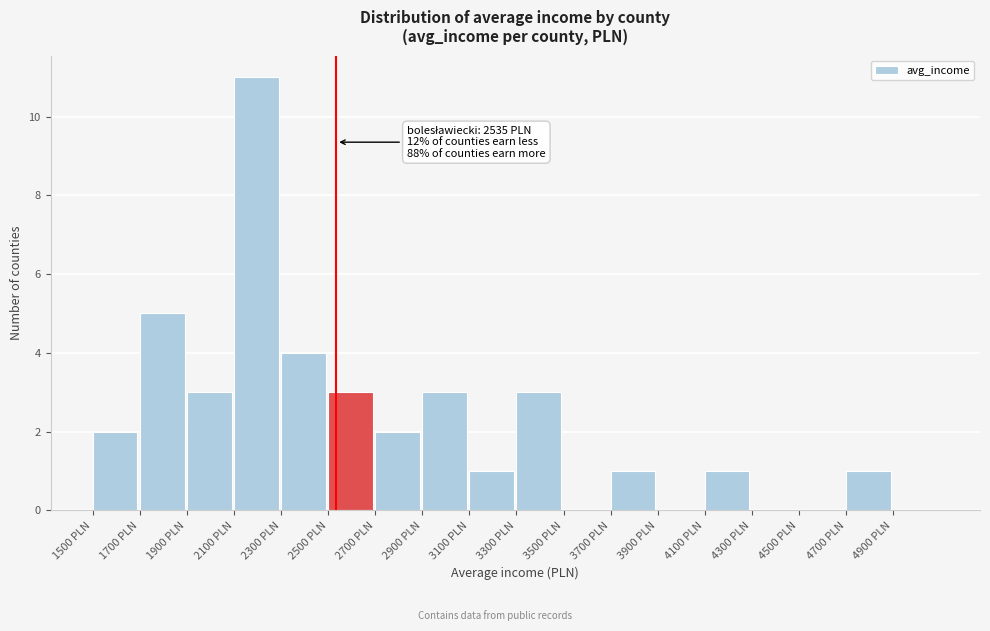

Over which range of the x-axis is the bar tallest?

2100 to 2300